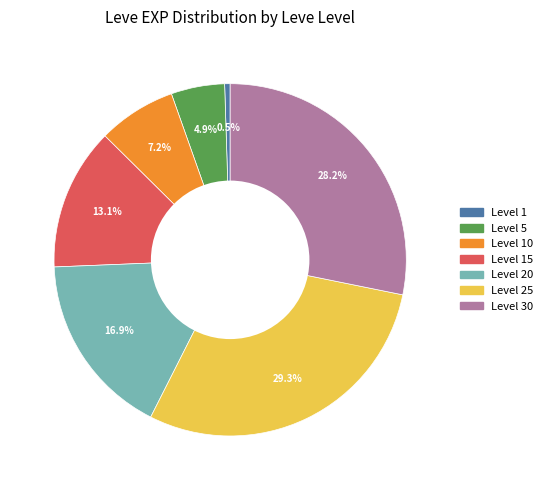

Is there a majority slice in this chart?

No